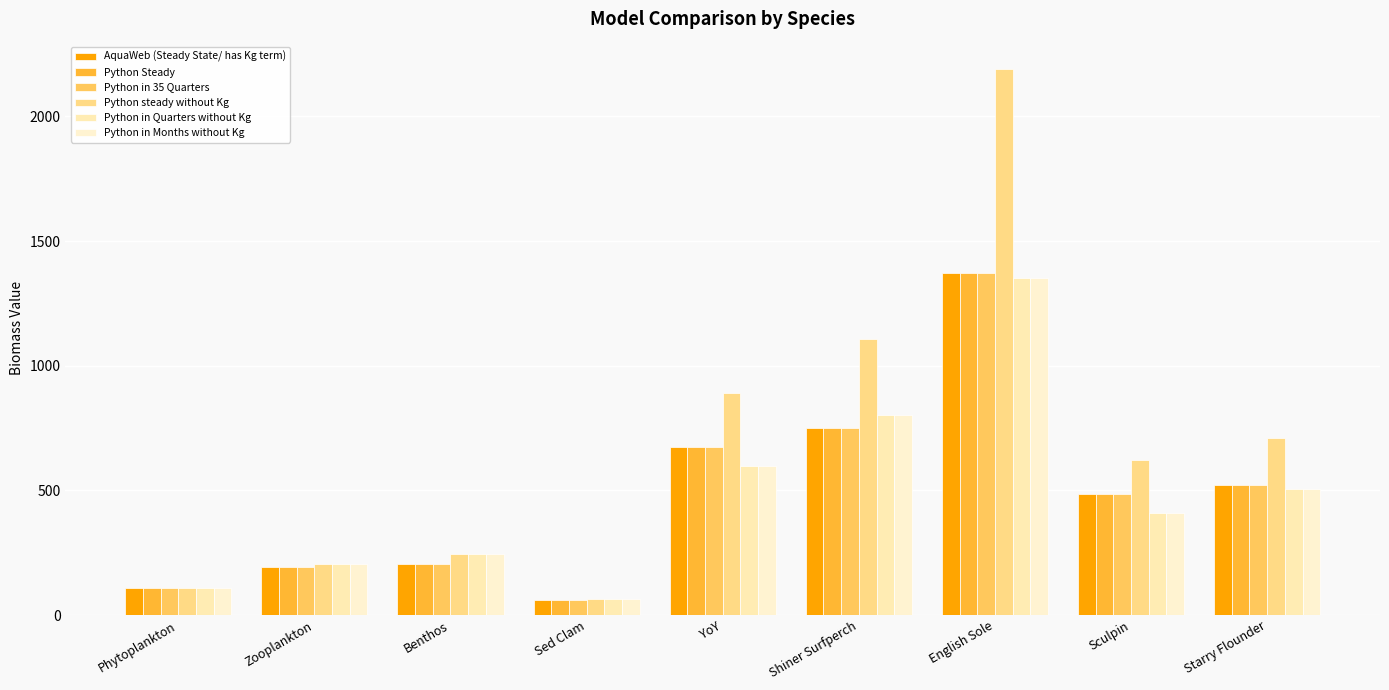

How many bars are there in total?

54